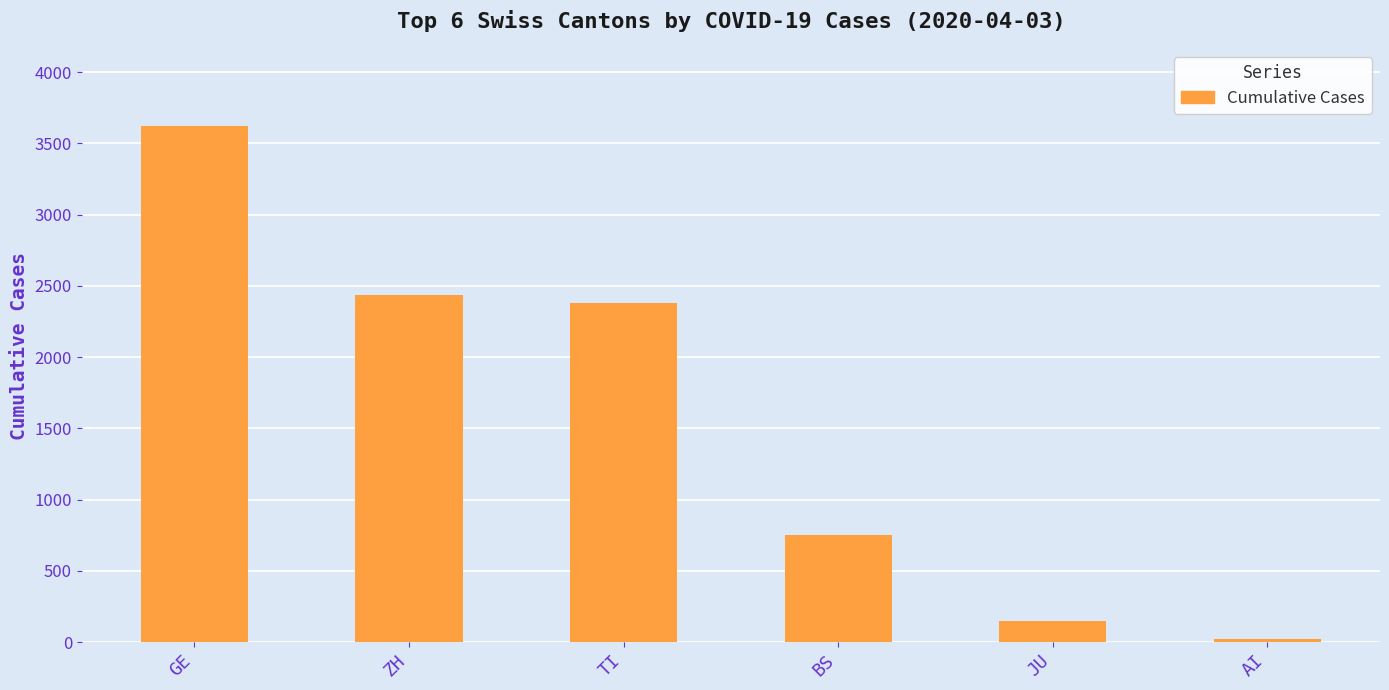

What is the ratio of the value at GE to the value at ZH?

1.5